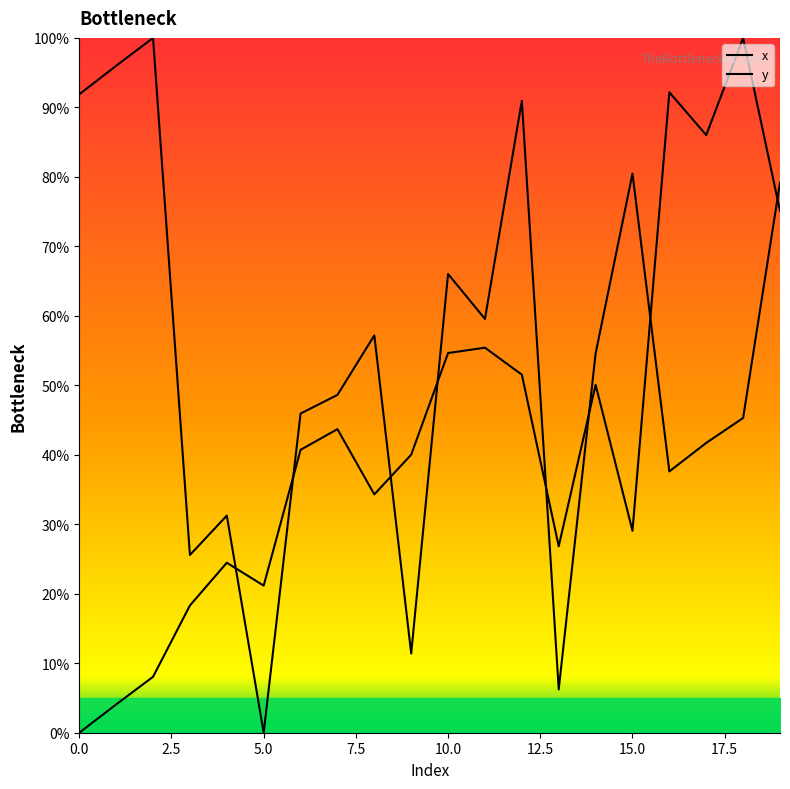

At how many categories does at least one series exceed 29?

17